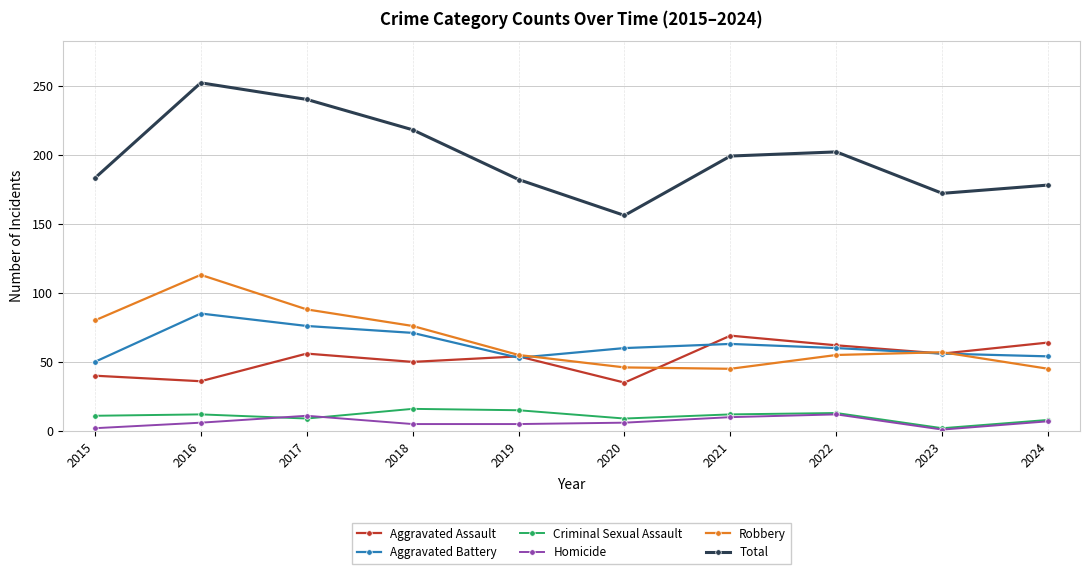

Which series has the largest total across all categories?

Total